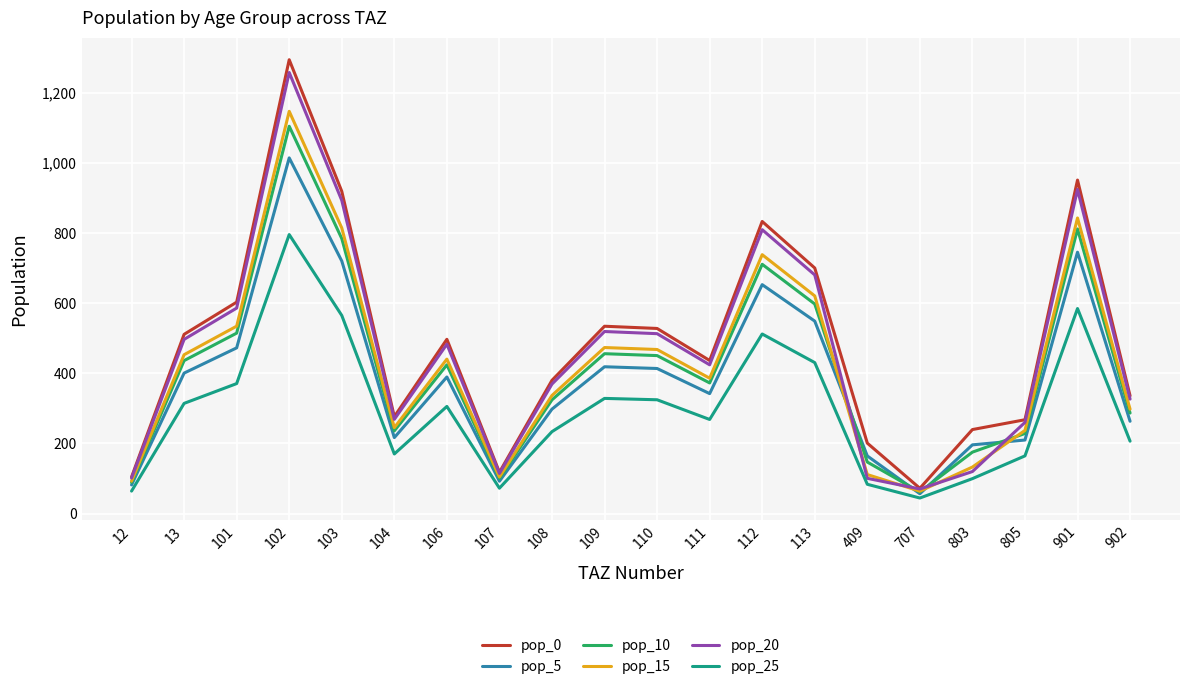

Is this an area chart (filled region under the line)?

No